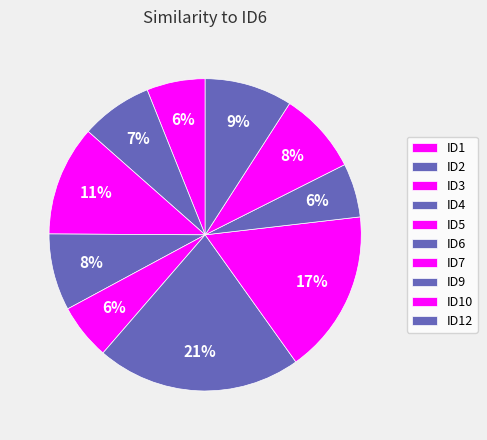

How many segments does this pie chart have?

10